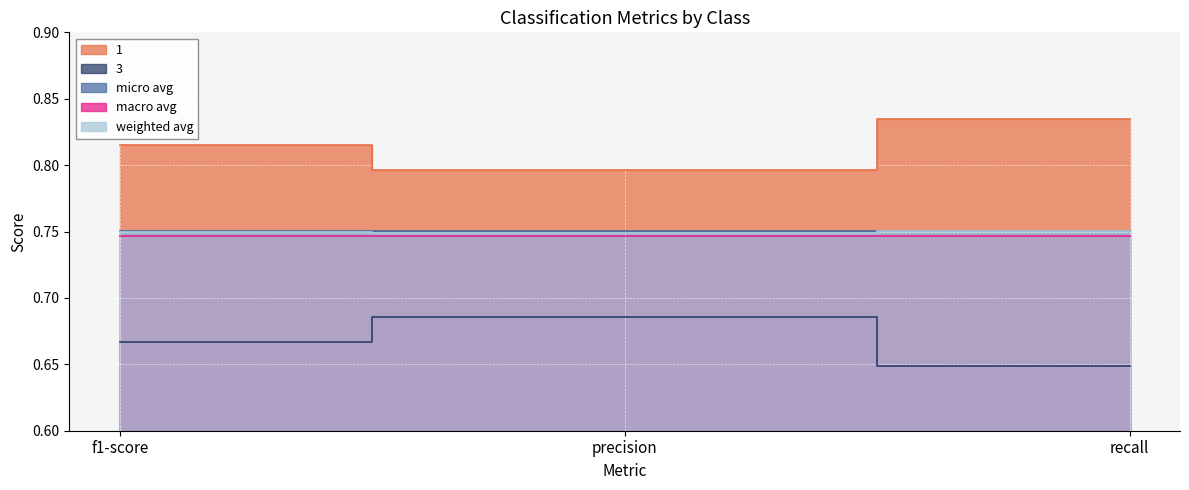

At which label does weighted avg reach its peak?

recall